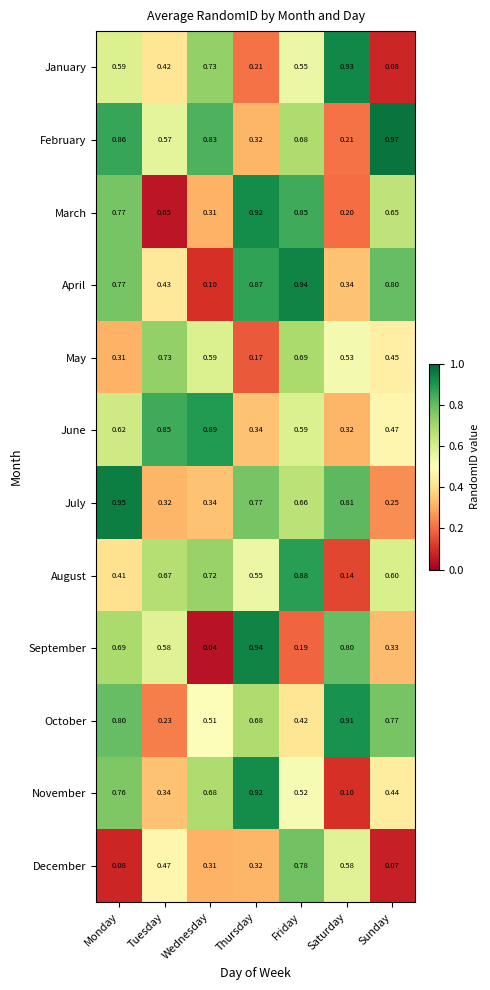

Is the value of January at Tuesday greater than the value of July at Saturday?

No